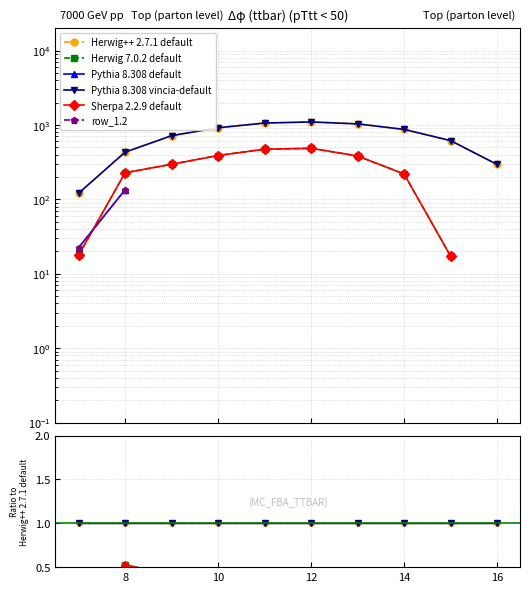

Is it true that Sherpa 2.2.9 default equals 0.3 at 14?

False